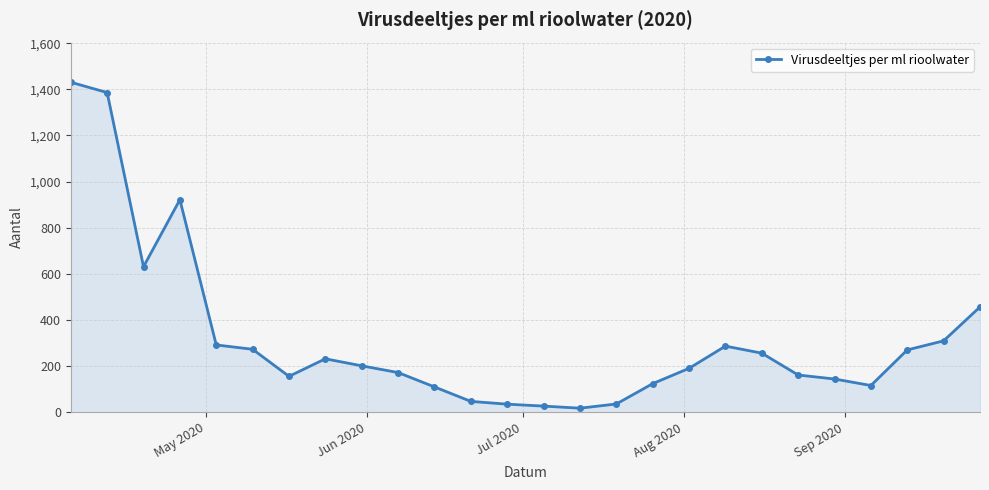

What is the sum of all values?

8284.8